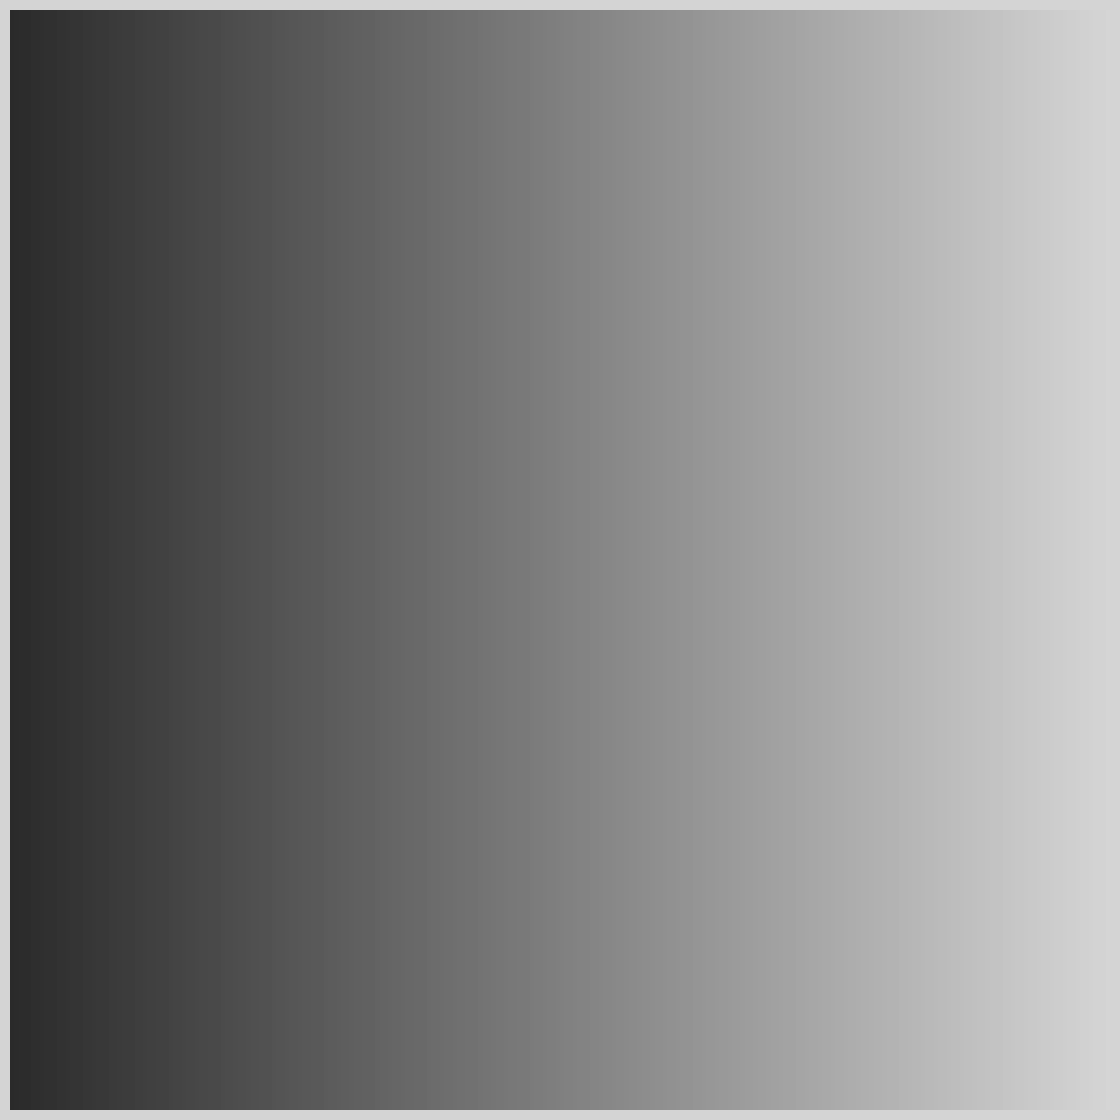

Which slice is the smallest?

Homicide